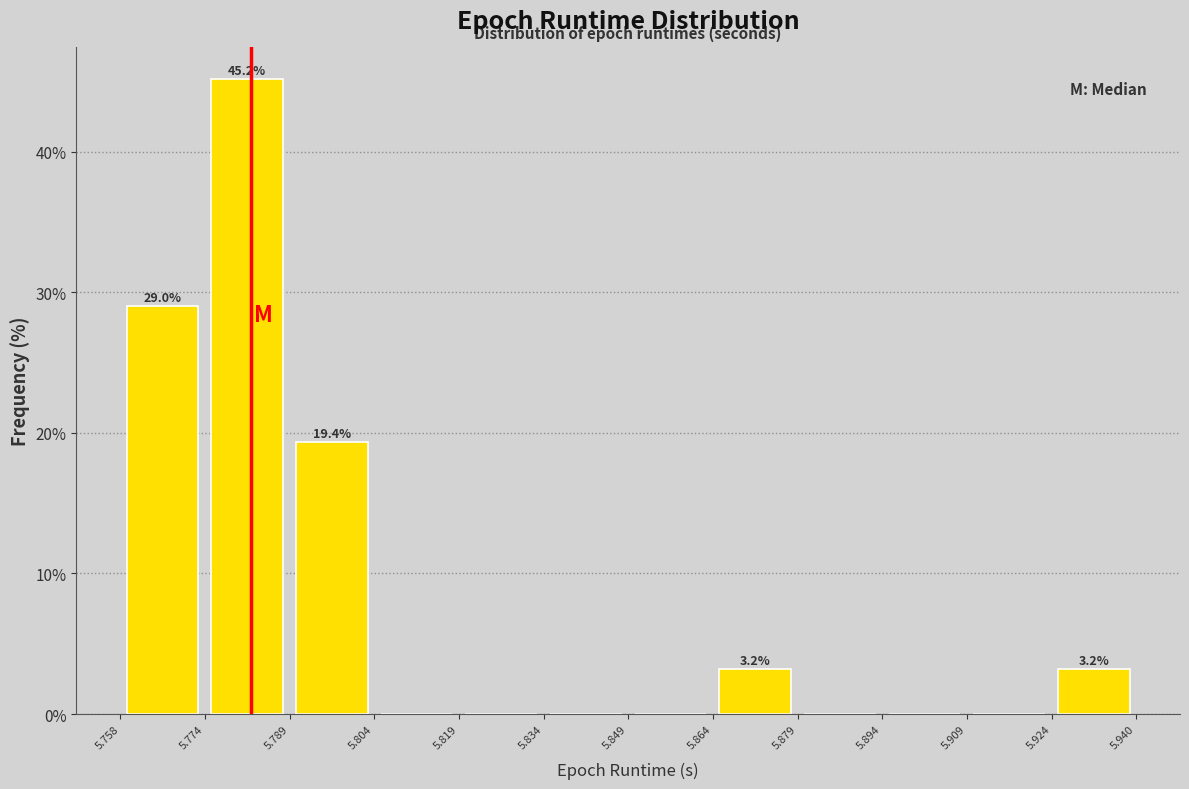

Which range on the x-axis has the tallest bar?

5.774 to 5.789